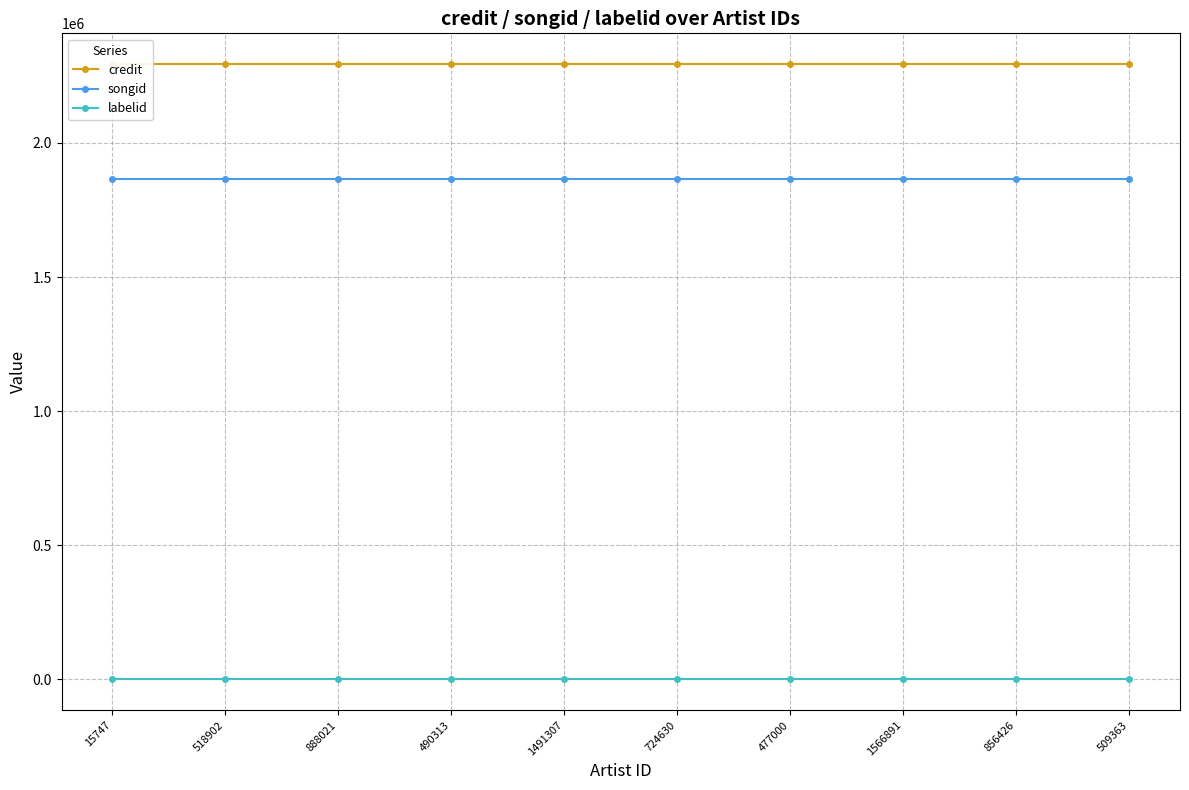

True or false: songid has more than 0 interior local peaks.

False